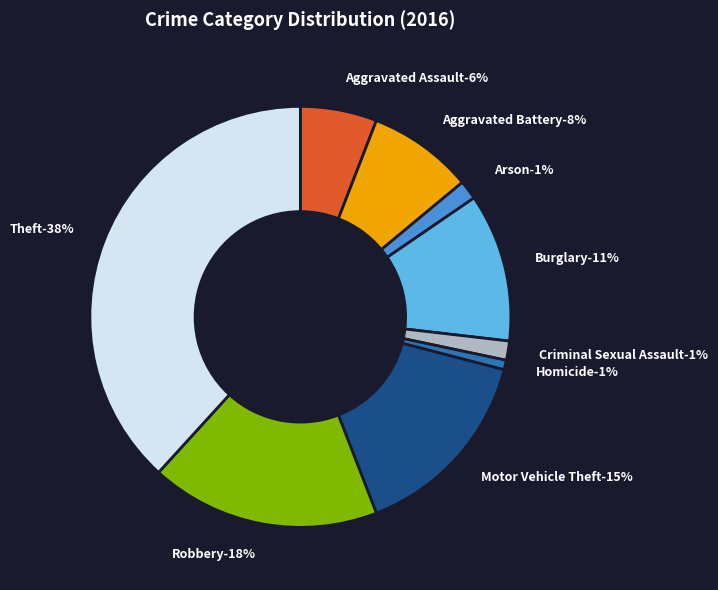

To the nearest percent, what percentage of the pie is Aggravated Battery?

8%